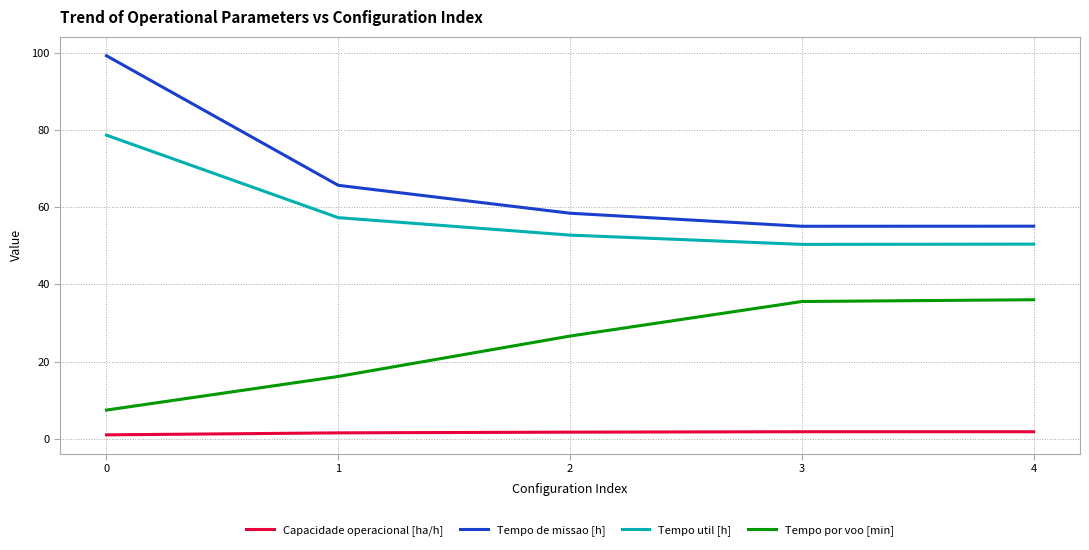

Which series has the largest range (max minus min)?

Tempo de missao [h]